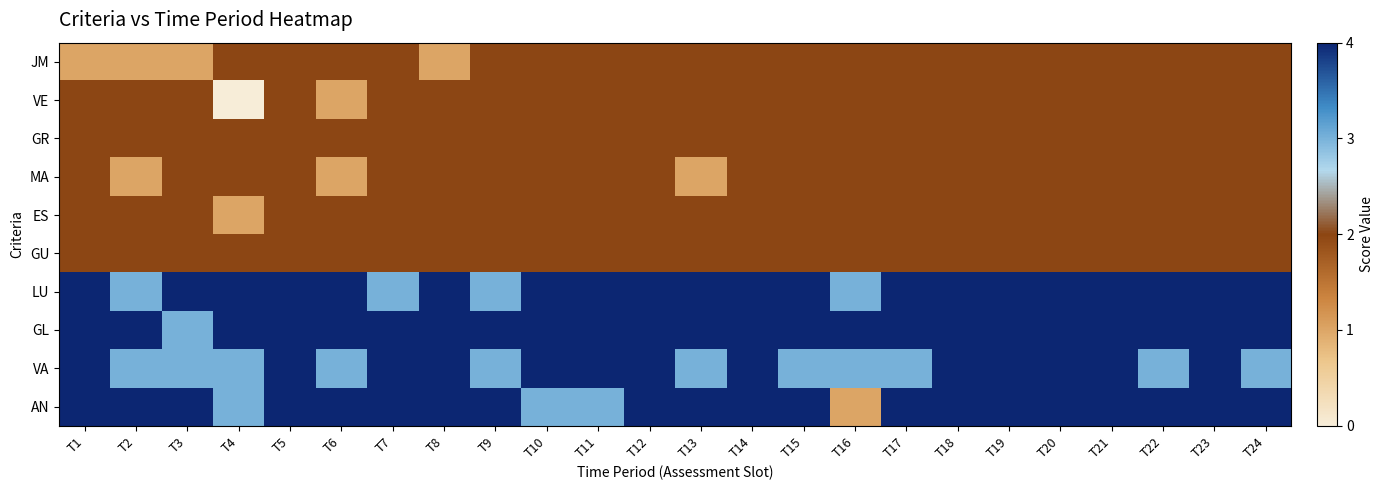

Which series changed the most between T13 and T22?

MA